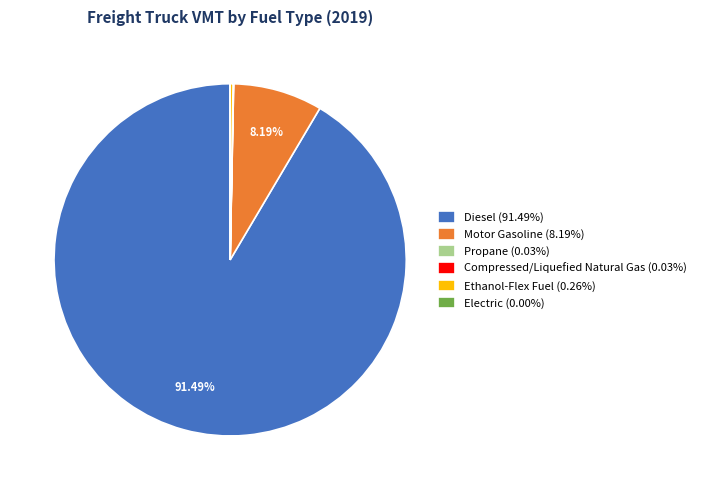

Is there any slice that represents more than half of the pie?

Yes